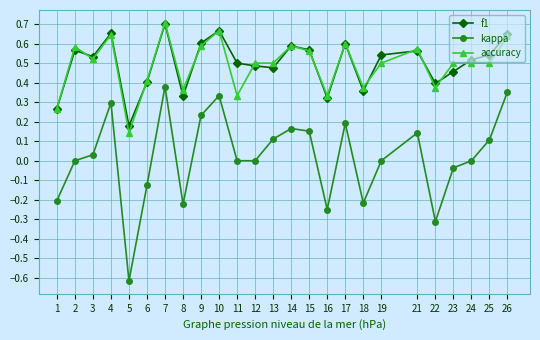

Between 13 and 21, which series saw the biggest shift?

f1